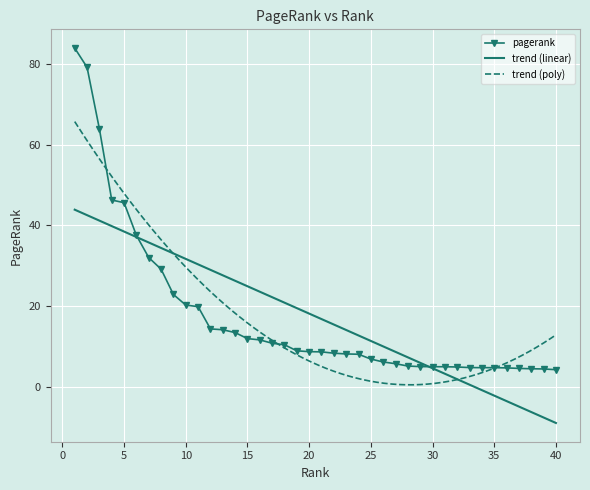

List the labels in order of value, largest first.

1, 2, 3, 4, 5, 6, 7, 8, 9, 10, 11, 12, 13, 14, 15, 16, 17, 18, 19, 20, 21, 22, 23, 24, 25, 26, 27, 28, 29, 30, 31, 32, 33, 34, 35, 36, 37, 38, 39, 40